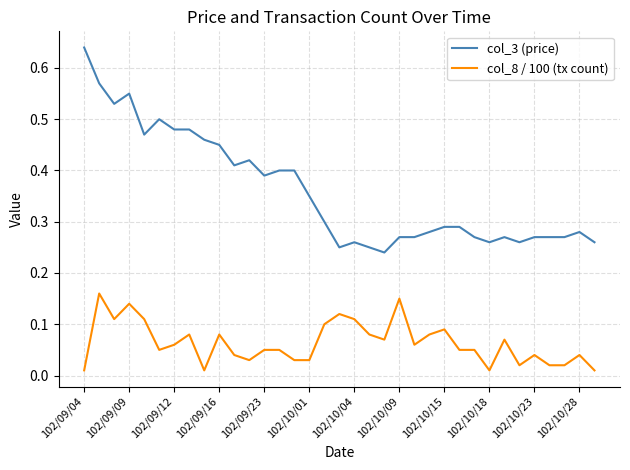

True or false: col_8 / 100 (tx count) and col_3 (price) intersect in this chart.

False